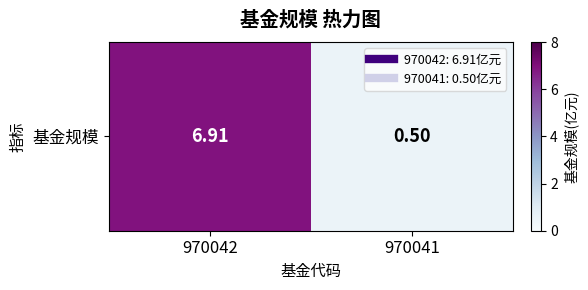

Which category has the highest value across all series?

970042